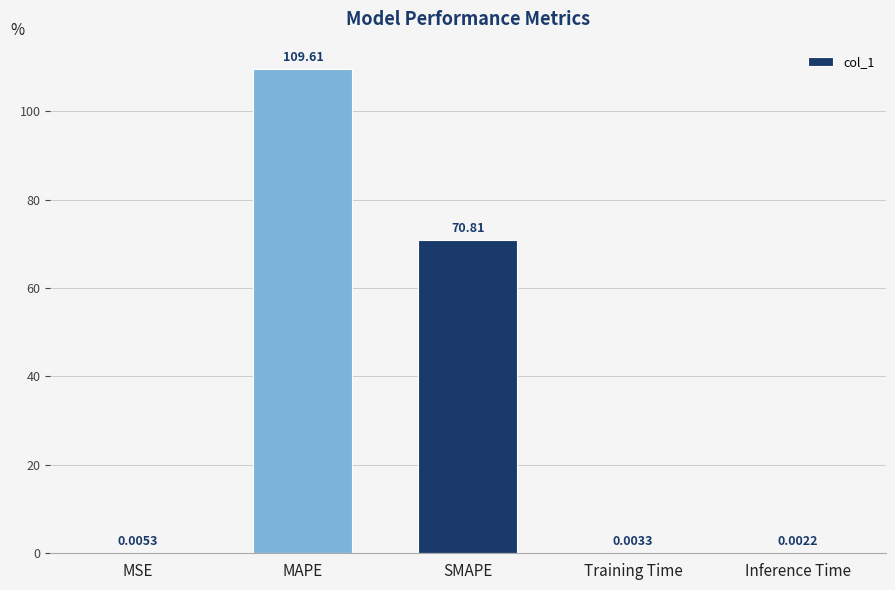

What is the change in value from SMAPE to Inference Time?

-70.8